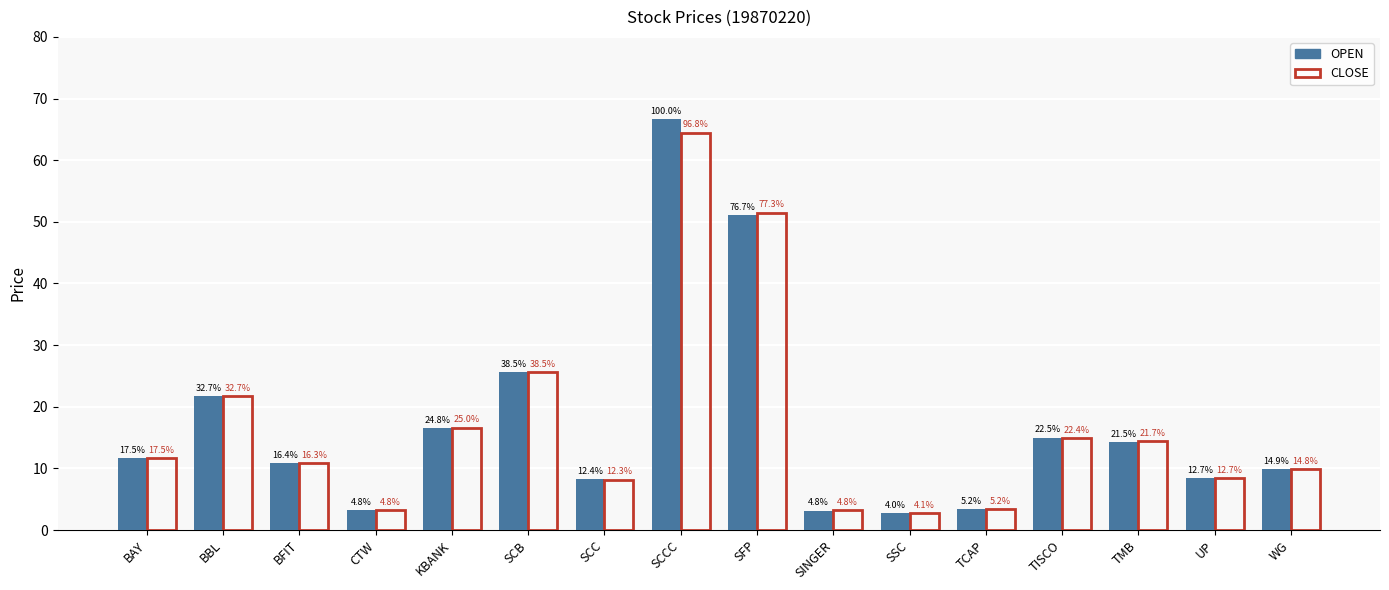

At SFP, list the series in order from largest to smallest.

CLOSE, OPEN